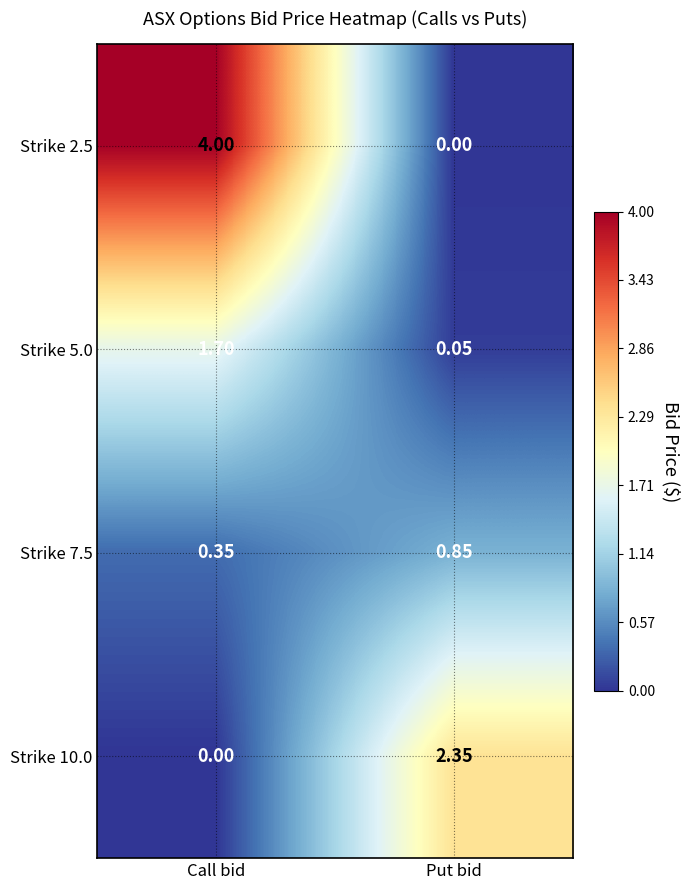

Is the value of Strike 2.5 at Call bid greater than the value of Strike 10.0 at Call bid?

Yes